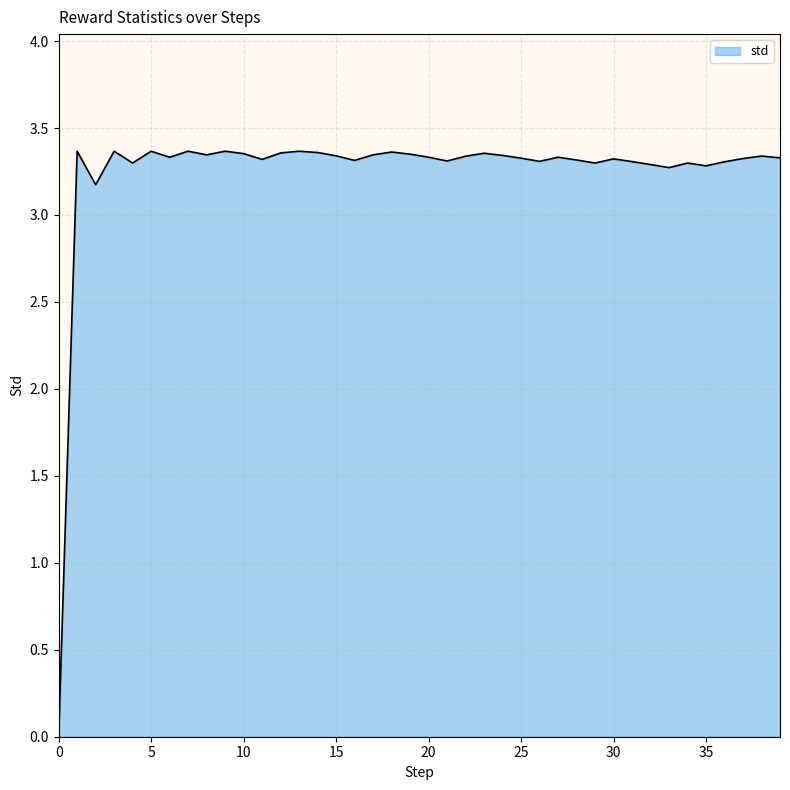

How many lines are shown in the chart?

1